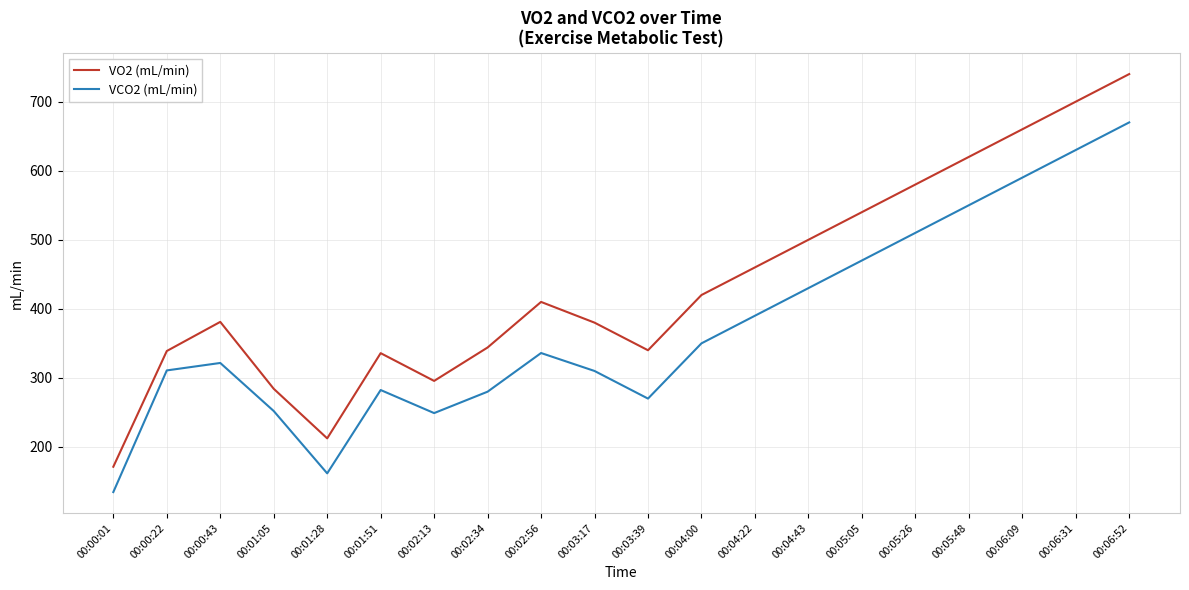

Is it true that VCO2 (mL/min) equals 350.0 at 00:04:00?

True